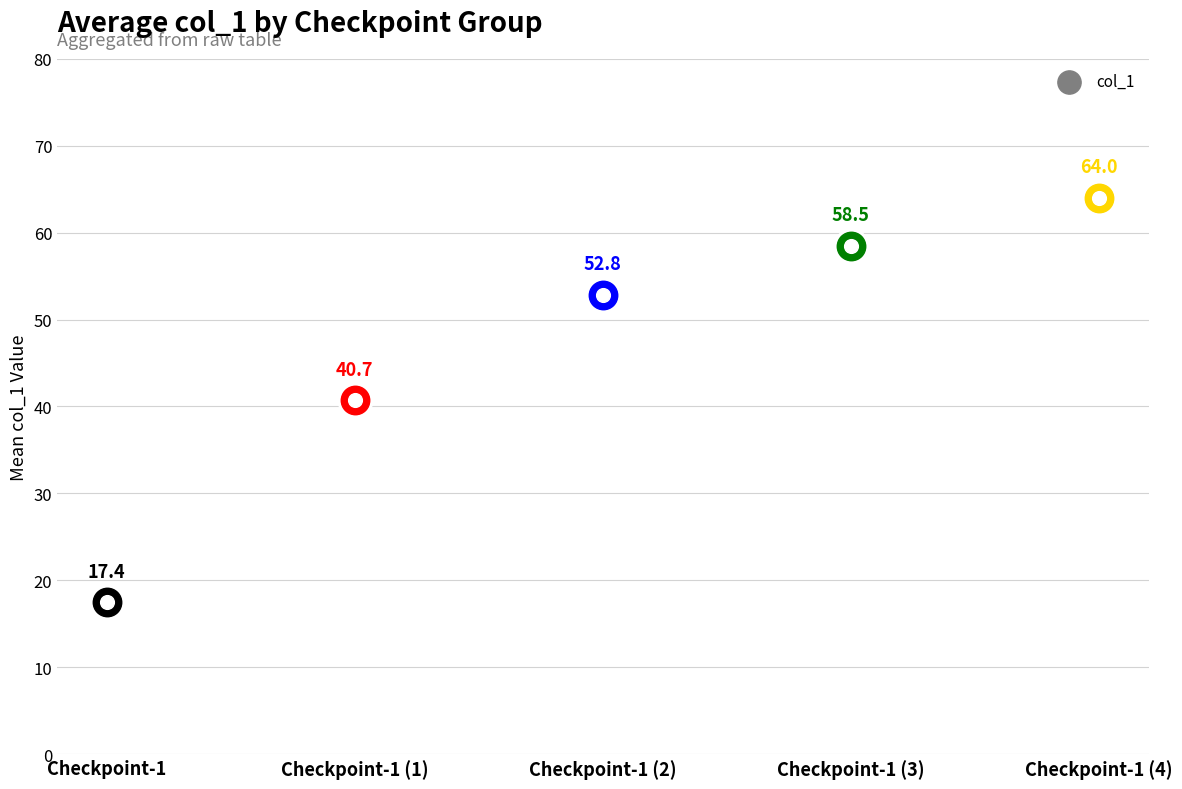

Which has a higher value, Checkpoint-1 (1) or Checkpoint-1 (3)?

Checkpoint-1 (3)